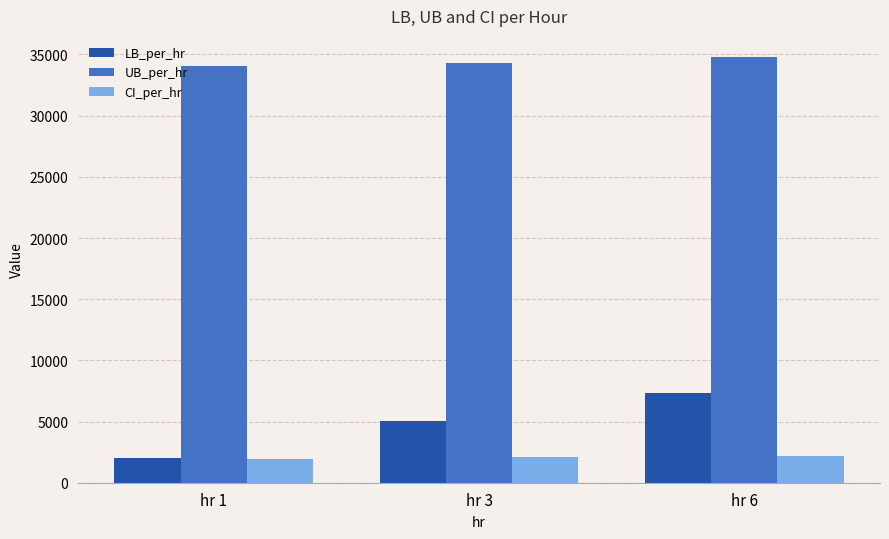

What is the approximate value of CI_per_hr at hr 6?

2169.4